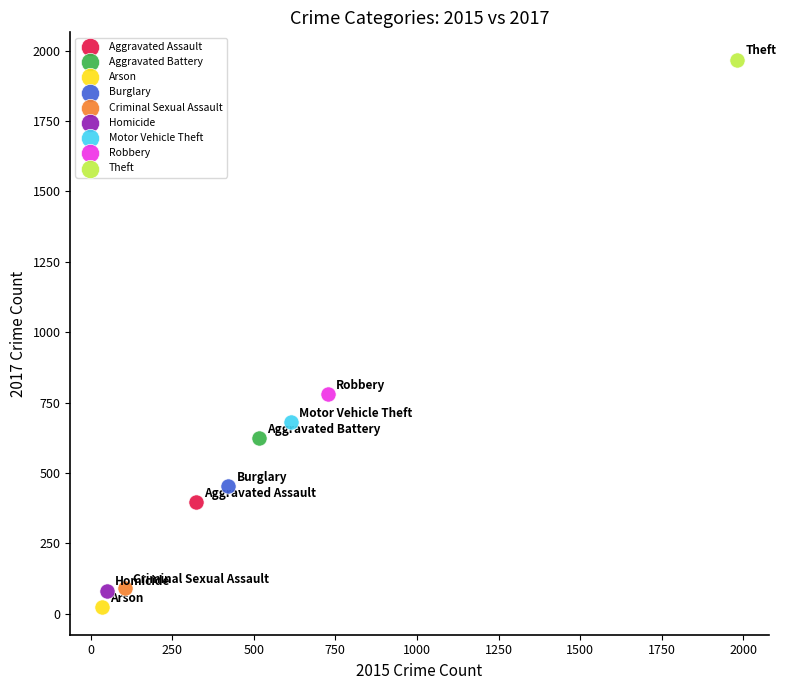

Which series contains the lowest Y value?

Arson